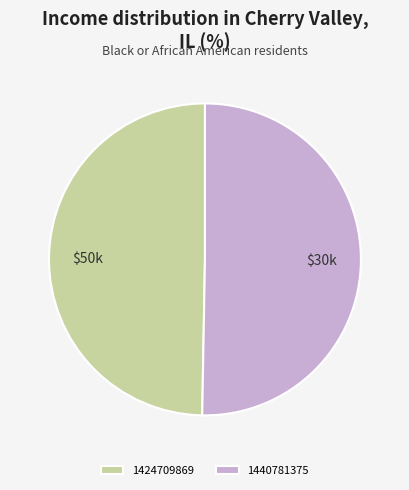

How many slices are in this pie chart?

2